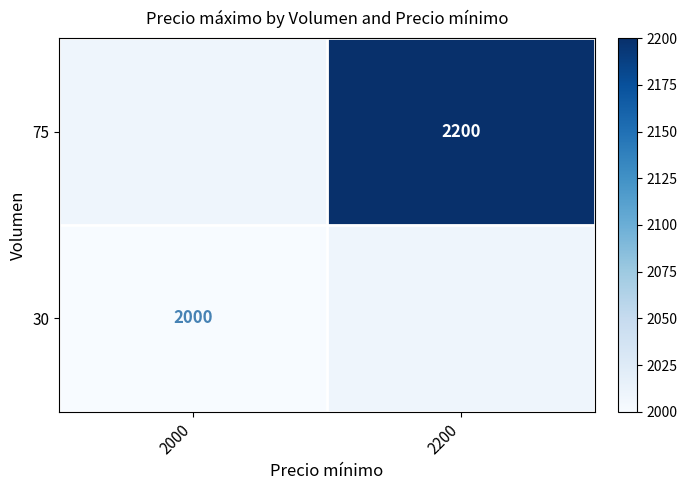

How many data points does each series have?

2